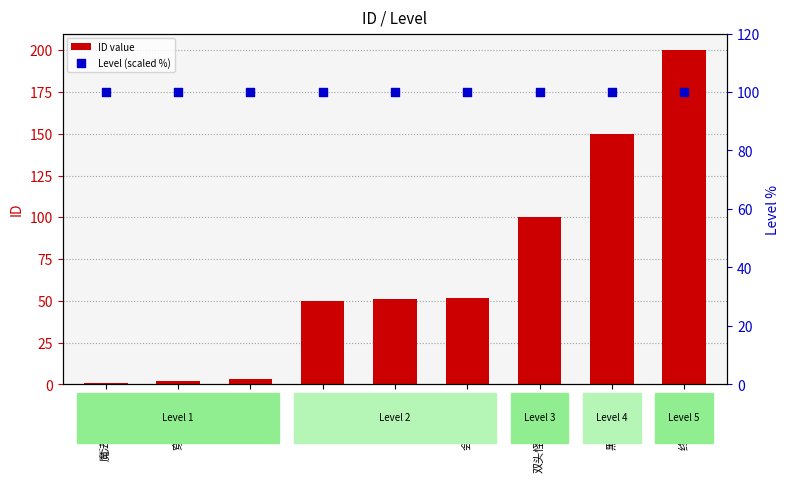

What is the total value across all series at 魔法基础补考?

101